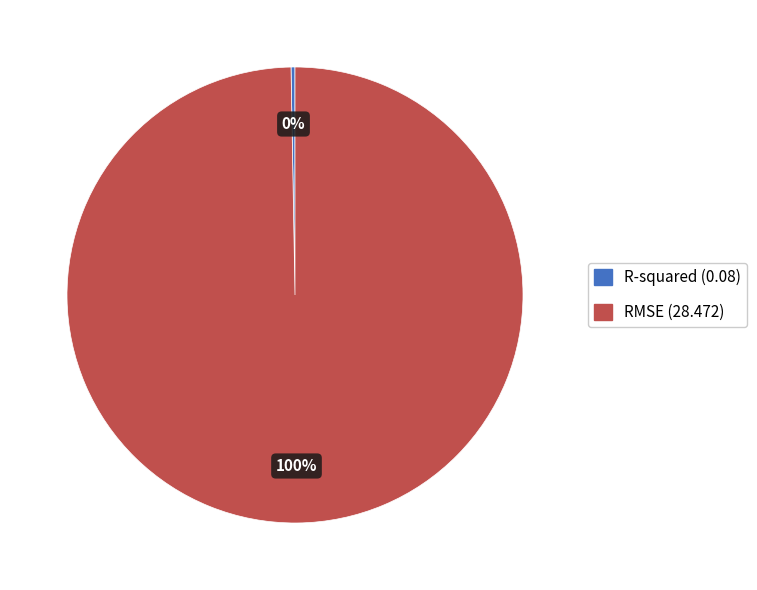

Do RMSE and R-squared together represent more than half of the pie?

Yes